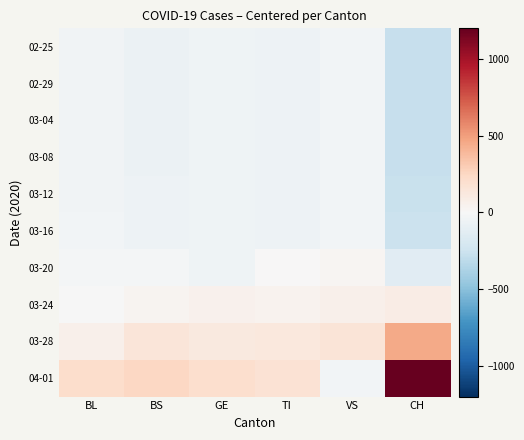

Which series changed the most between BS and CH?

04-01